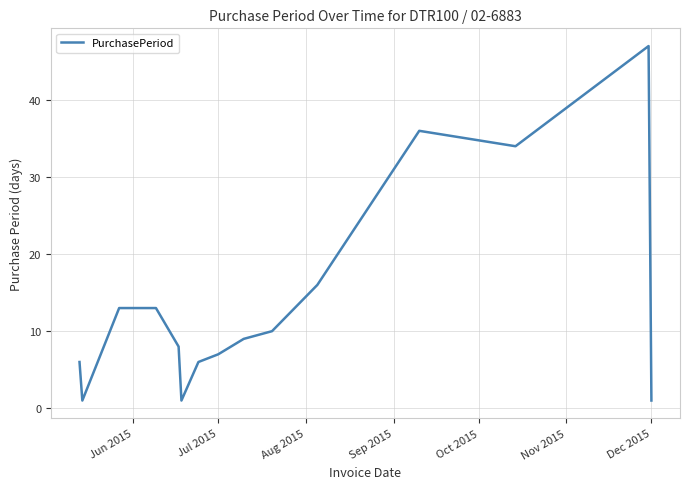

What is the greatest value displayed?

47